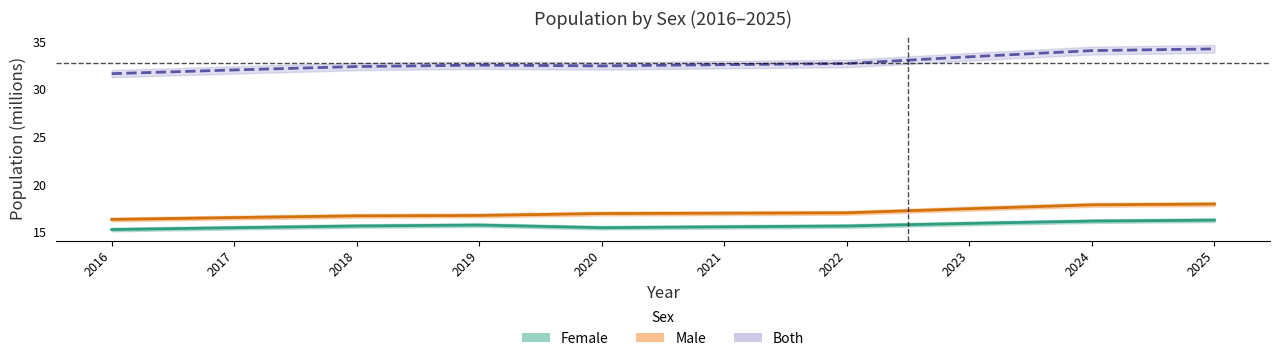

Read the Male value at 2016.

16.3